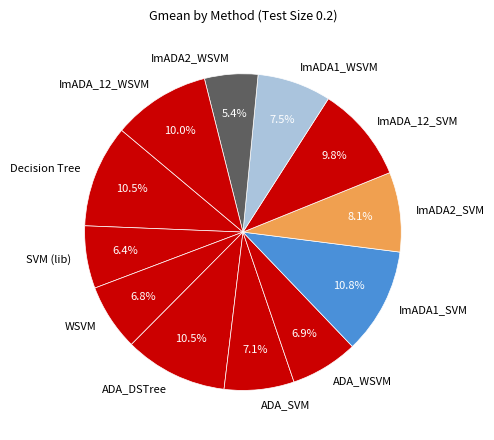

Between ImADA2_SVM and ADA_WSVM, which is larger?

ImADA2_SVM